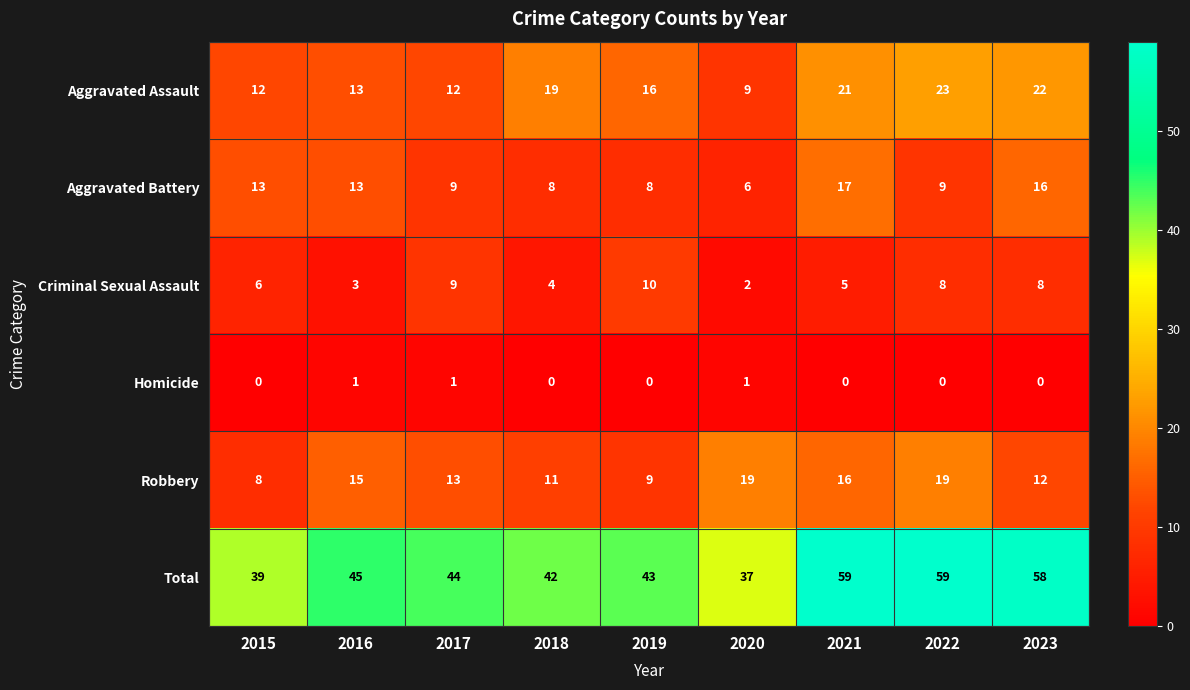

What is the difference between the highest and lowest values at 2020?

36